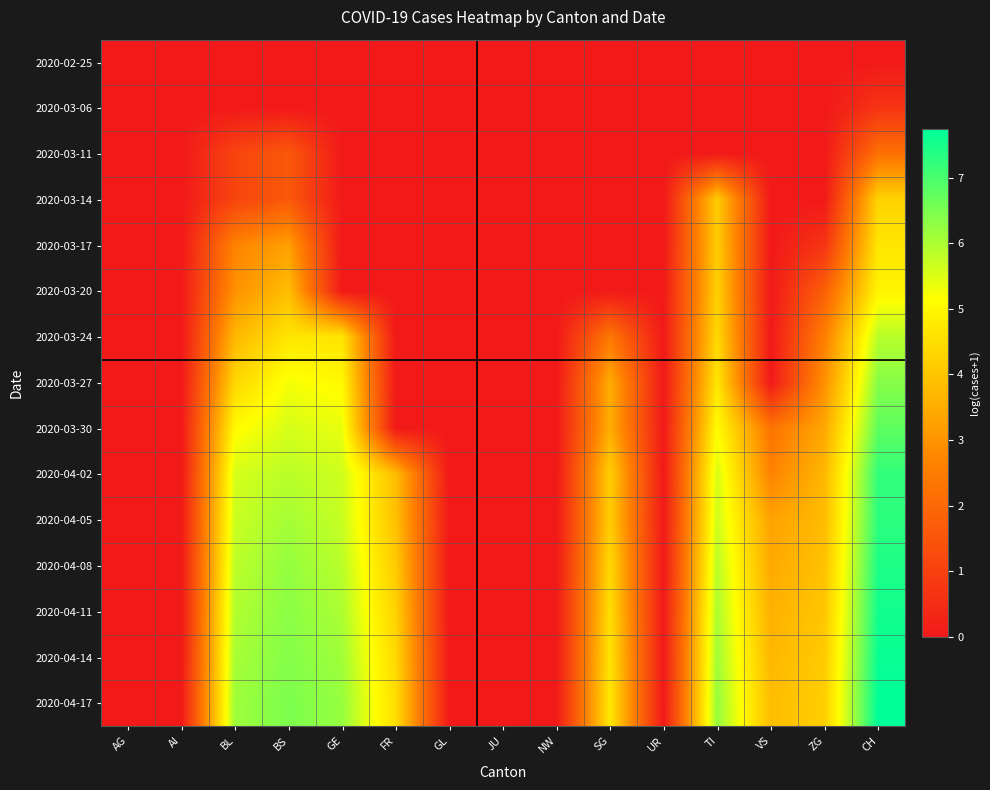

What is the total value across all series at VS?

22.8